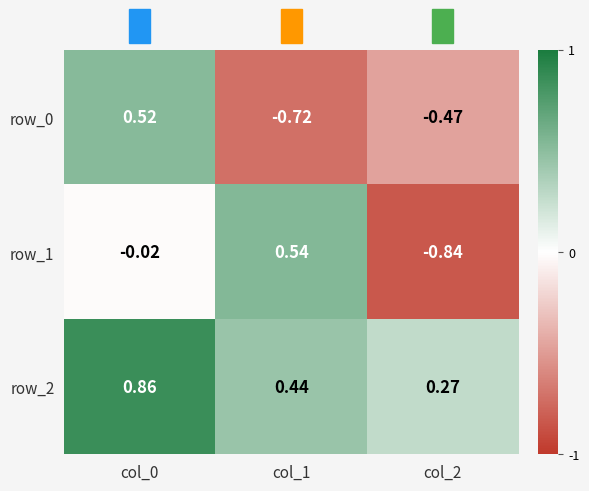

At which category is the sum across all series the highest?

col_0